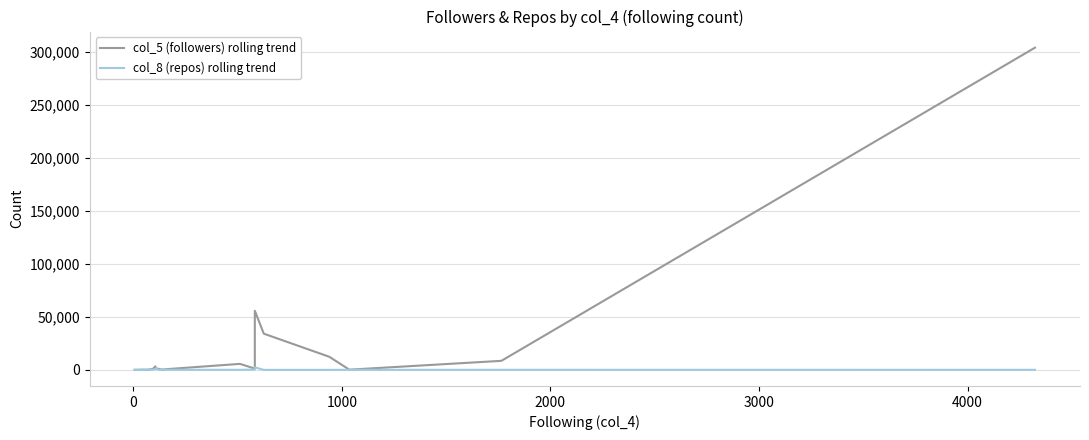

What is the minimum value for col_5 (followers) rolling trend?

9